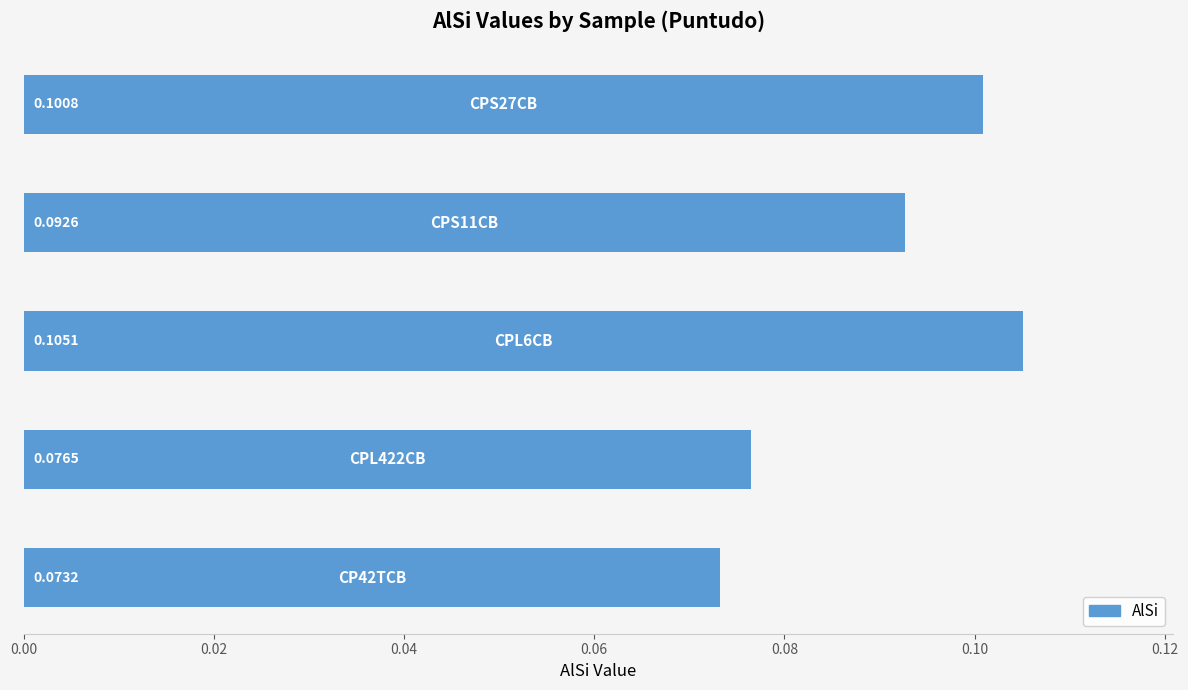

What is the sum of all values?

0.4